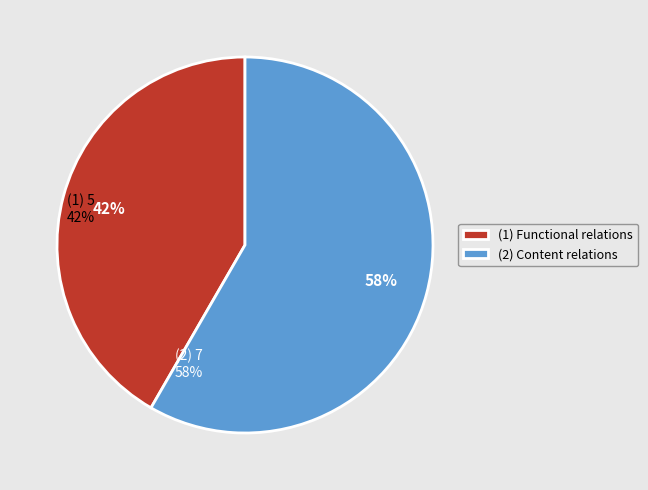

Which category accounts for the majority?

(2) Content relations